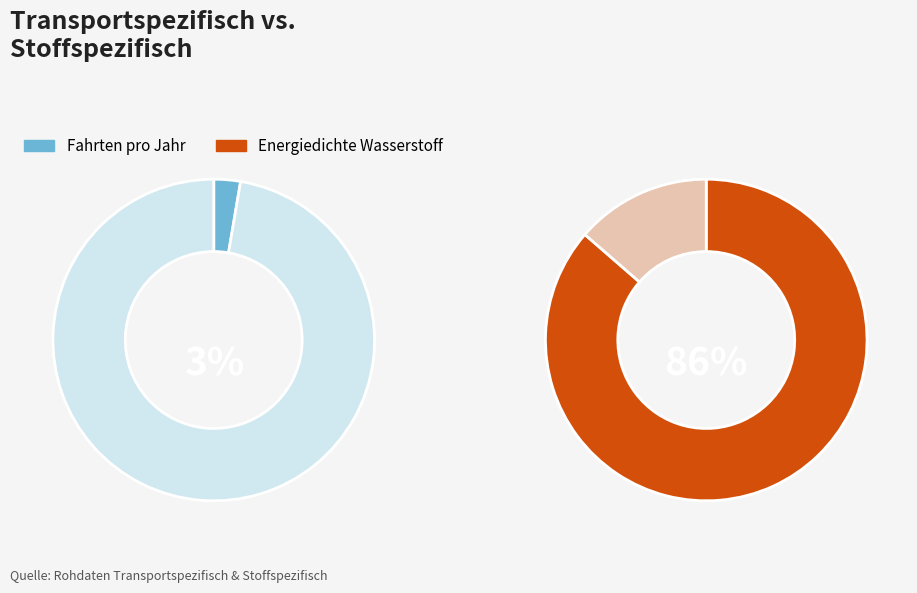

Is it true that Gravimetrische Energiedichte Wasserstoff is 21% of the pie?

False